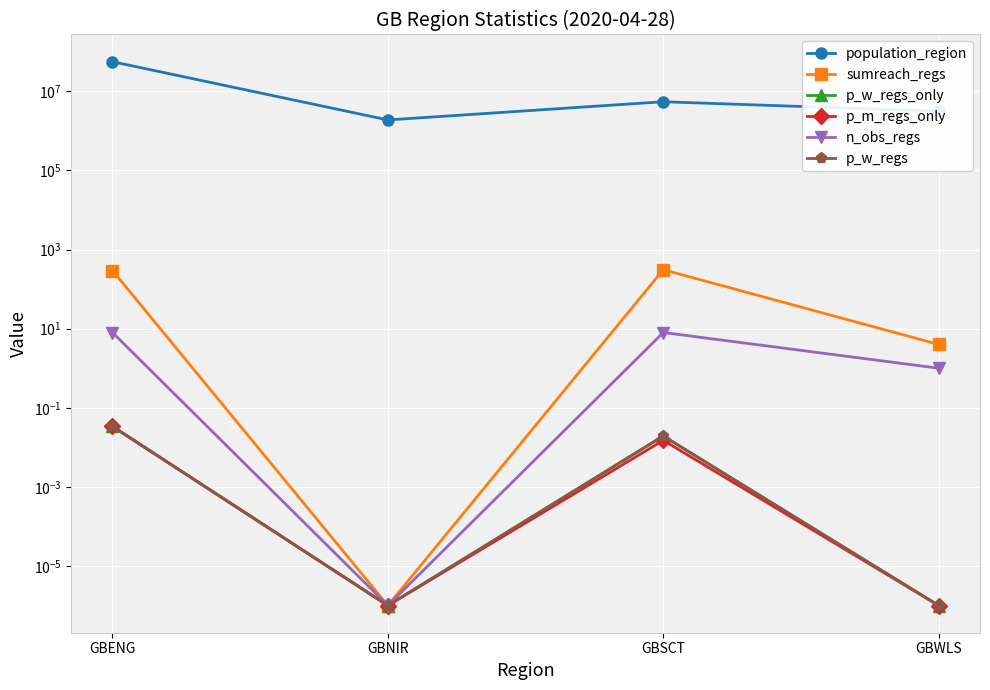

How many interior local peaks does the p_m_regs_only series have?

1